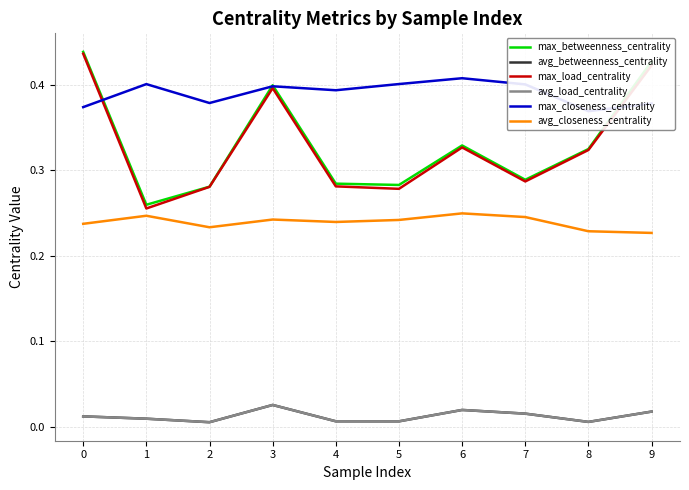

How many categories are shown in the chart?

10